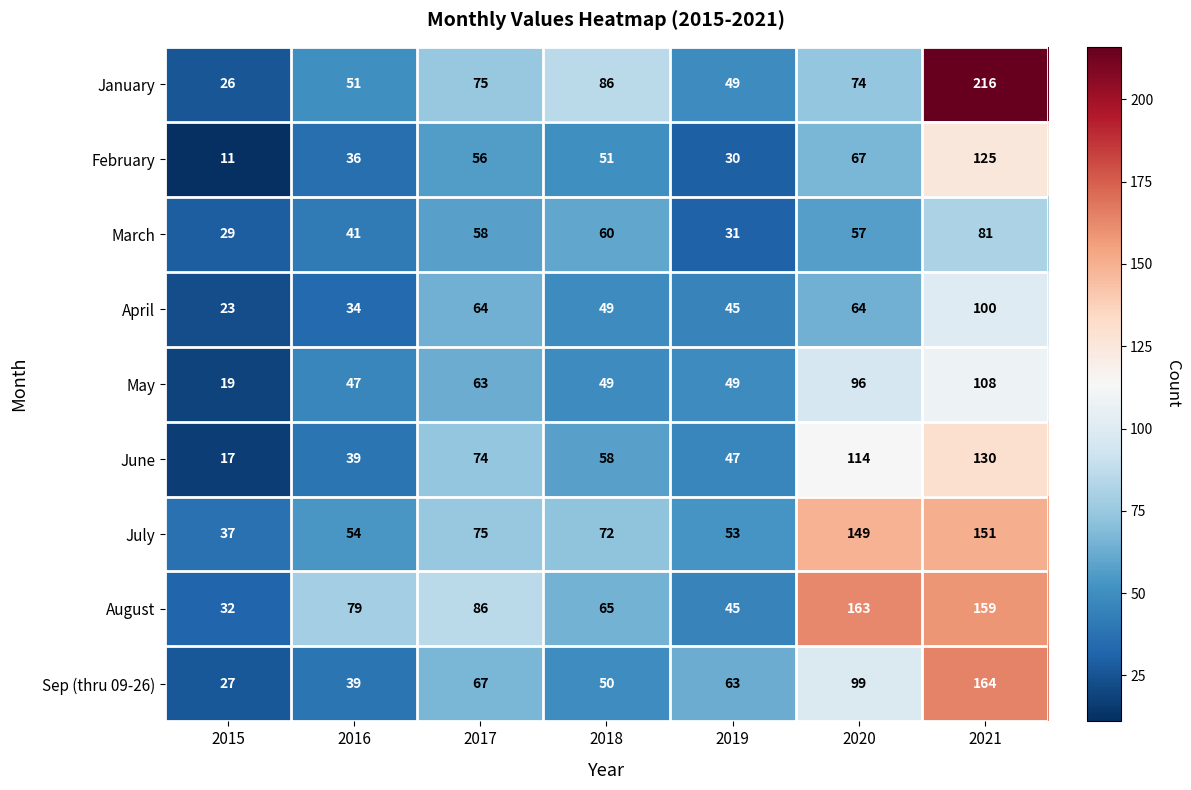

True or false: May has a value of 49 at 2019.

True